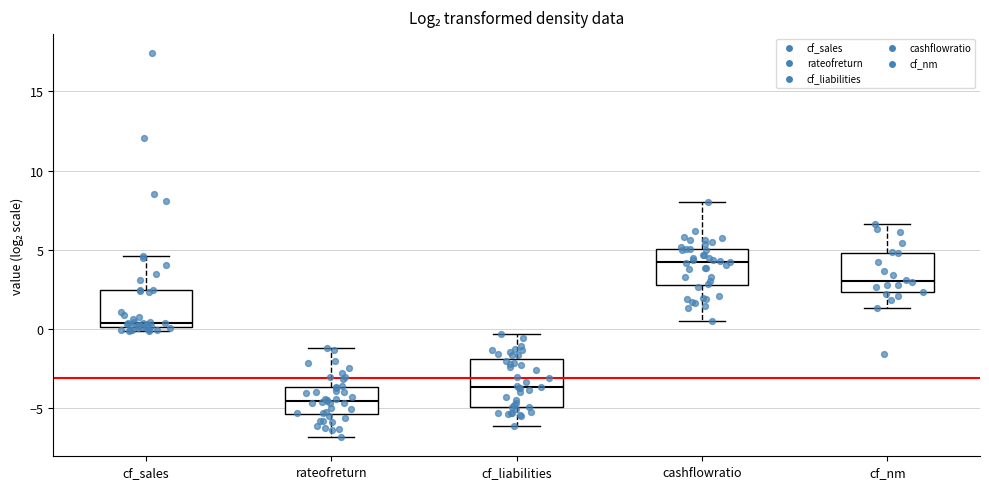

Which box is the tallest, from its lower edge to its upper edge?

cf_liabilities